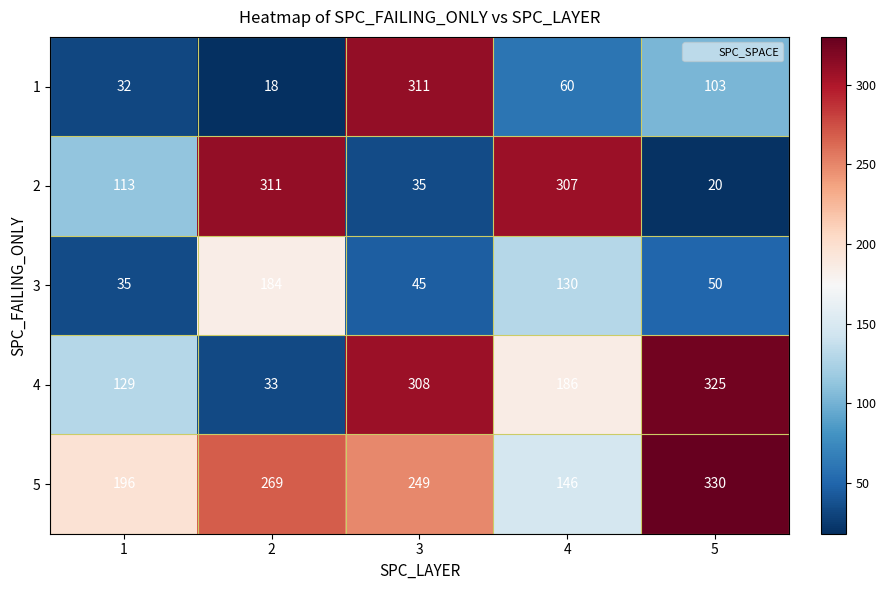

What is the difference between the highest and lowest values at 3?

276